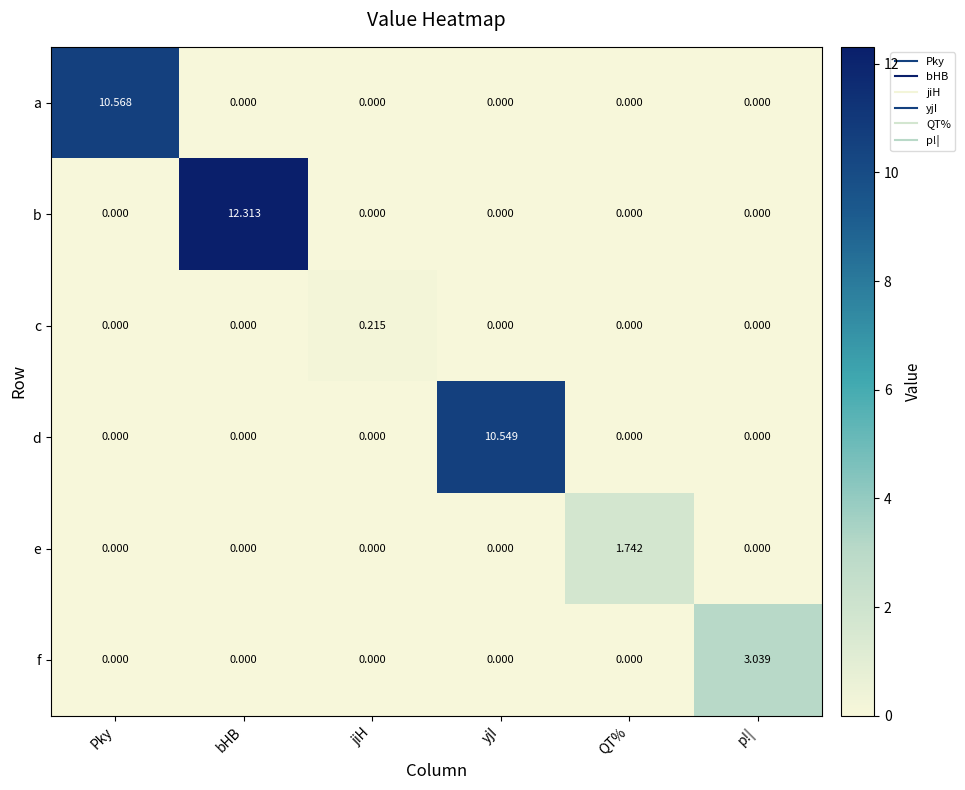

Between Pky and jiH, which series saw the biggest shift?

a